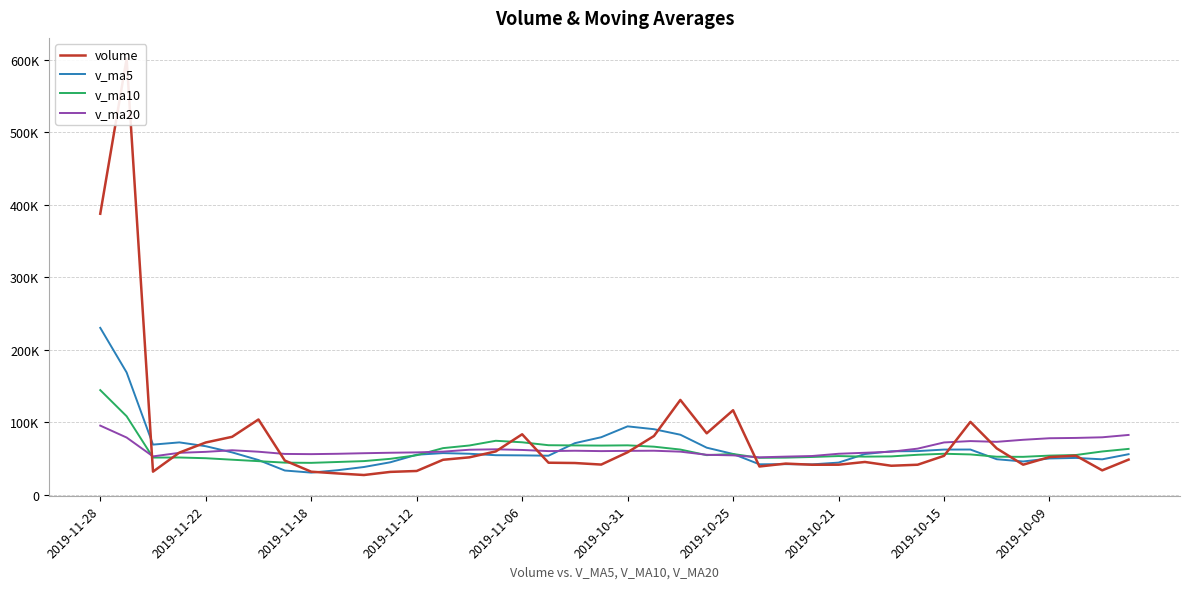

True or false: v_ma20 has a value of 78105.8 at 37.

True